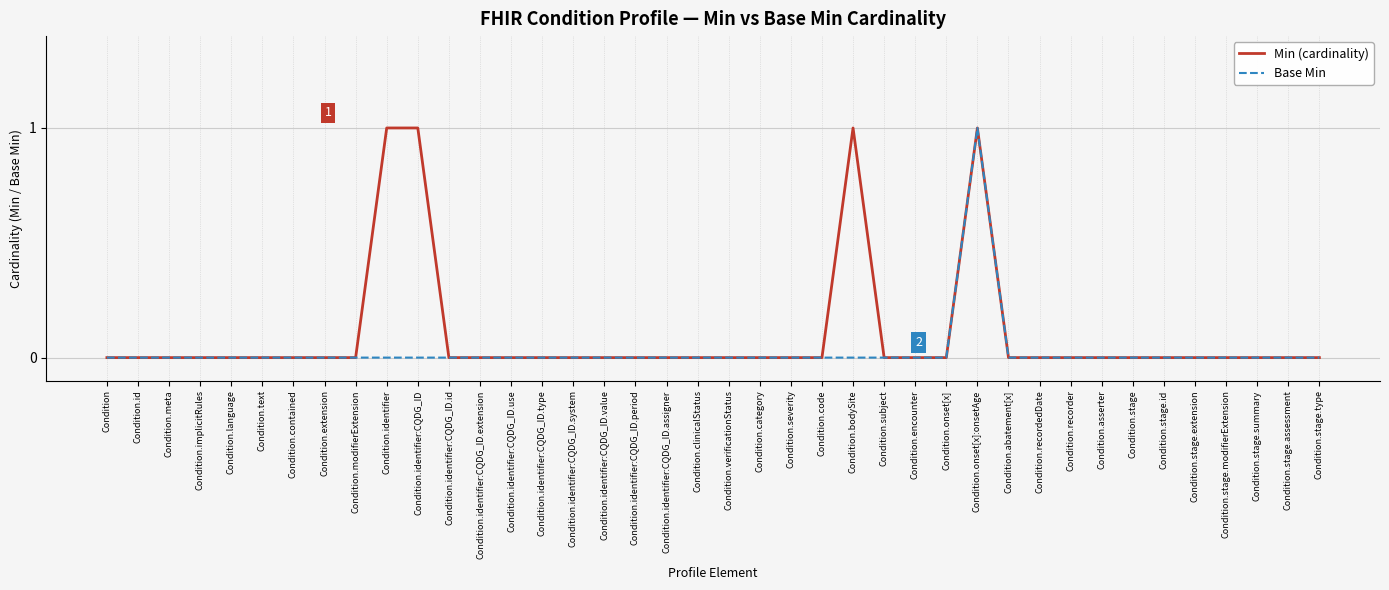

List the series in order of their overall mean, highest first.

Min (cardinality), Base Min